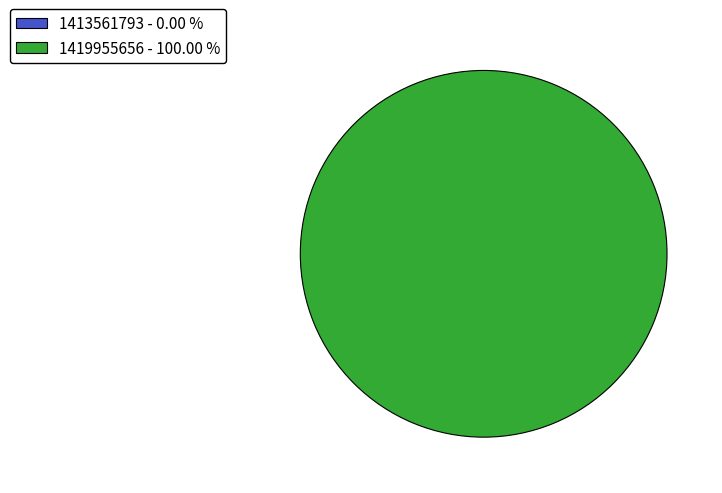

How many slices are in this pie chart?

2